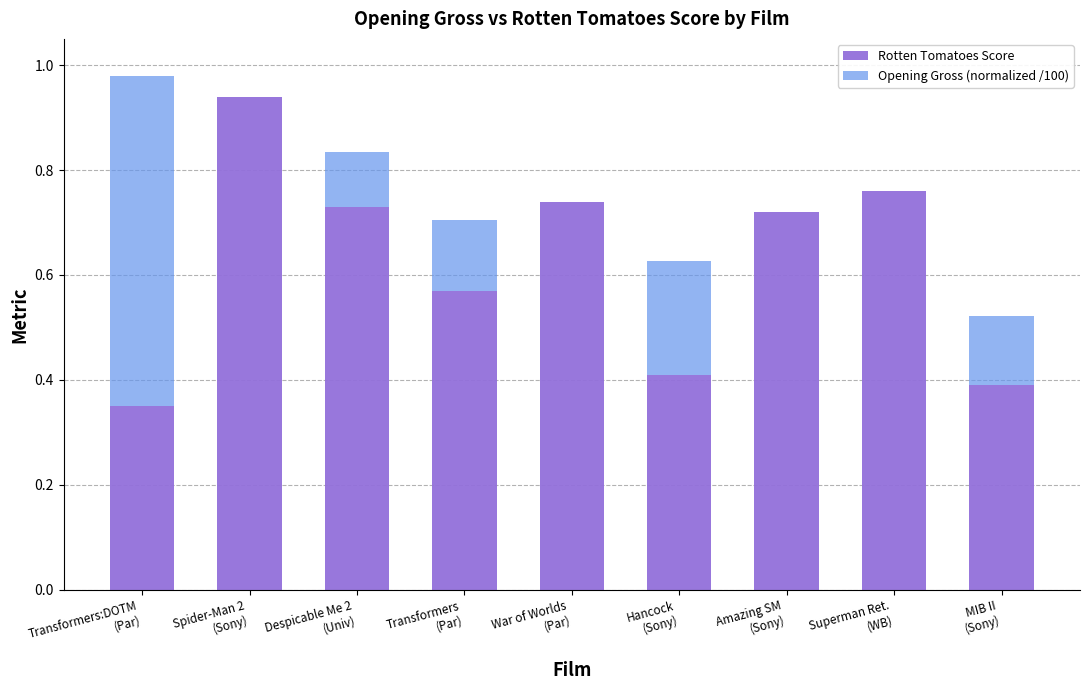

Which series has the largest total across all categories?

Rotten Tomatoes Score